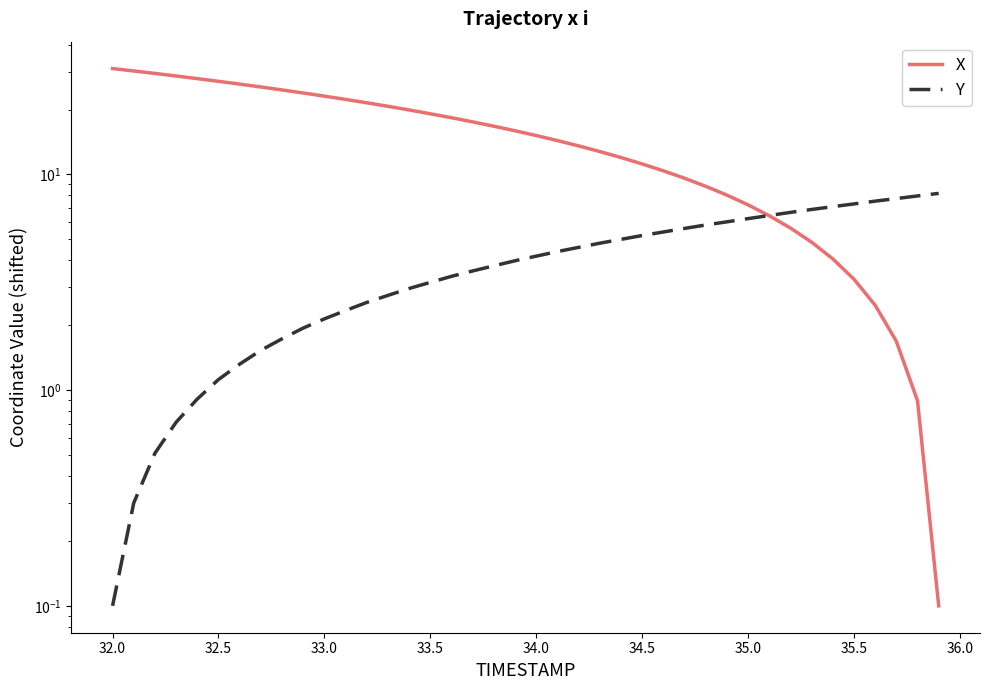

How many lines are shown in the chart?

2